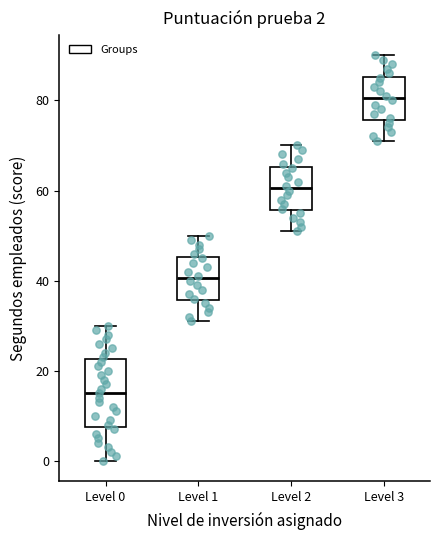

Comparing the boxes themselves (not the whiskers), which one is the tallest?

Level 0